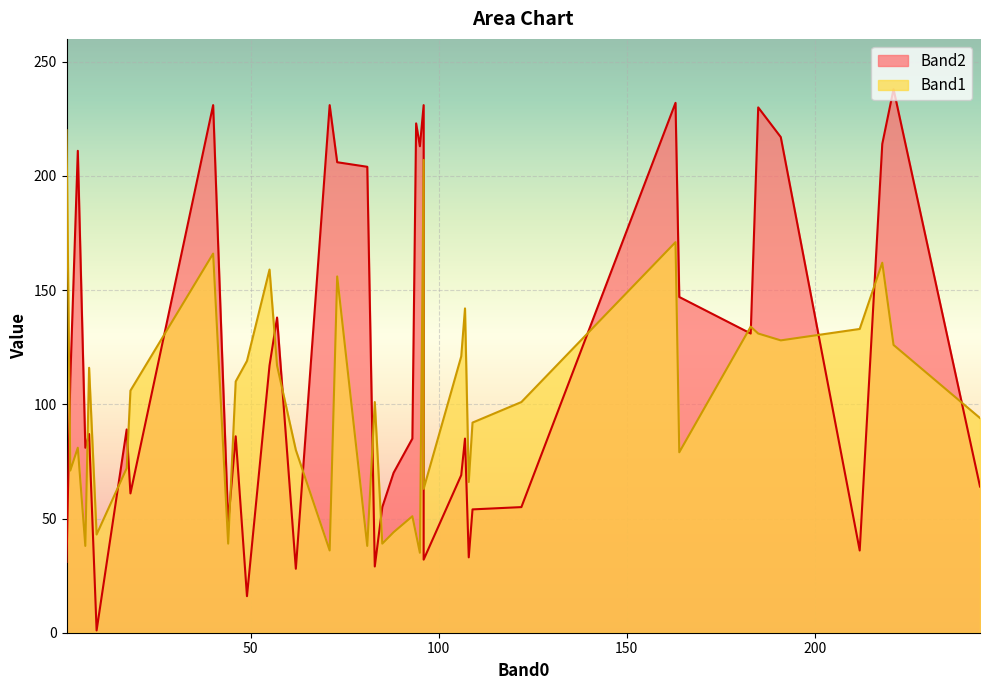

What is the minimum value shown in the chart?

1